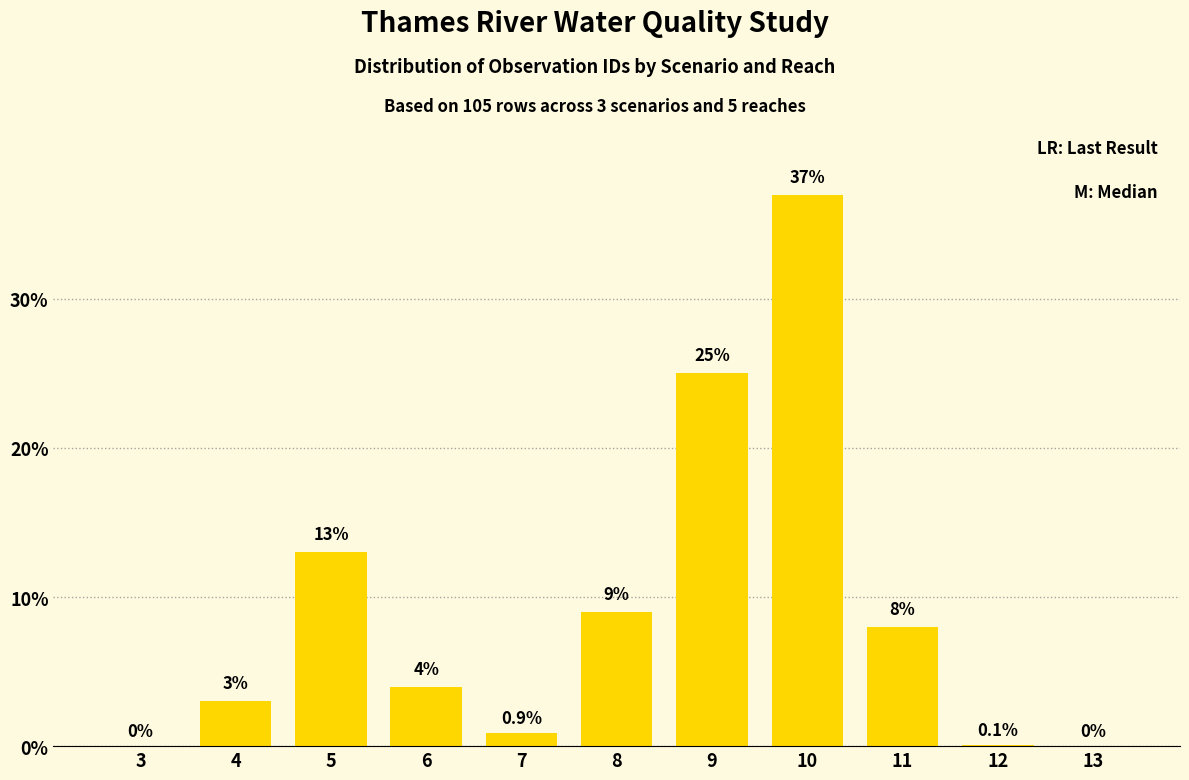

Reading right to left, what are all the values shown in this chart?

13=0.0	12=0.1	11=8.0	10=37.0	9=25.0	8=9.0	7=0.9	6=4.0	5=13.0	4=3.0	3=0.0